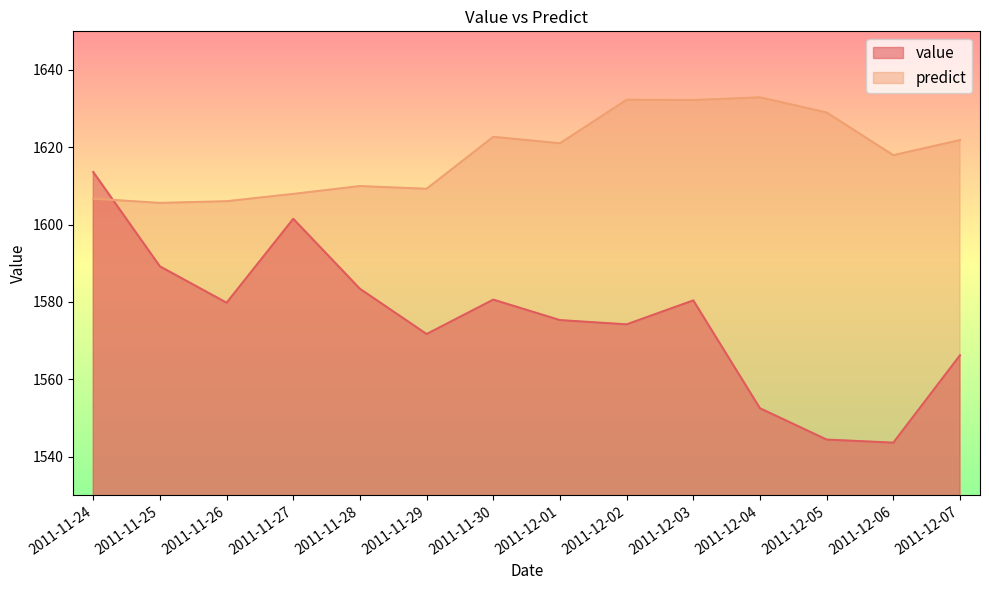

Between 2011-11-24 and 2011-11-26, which series saw the biggest shift?

value